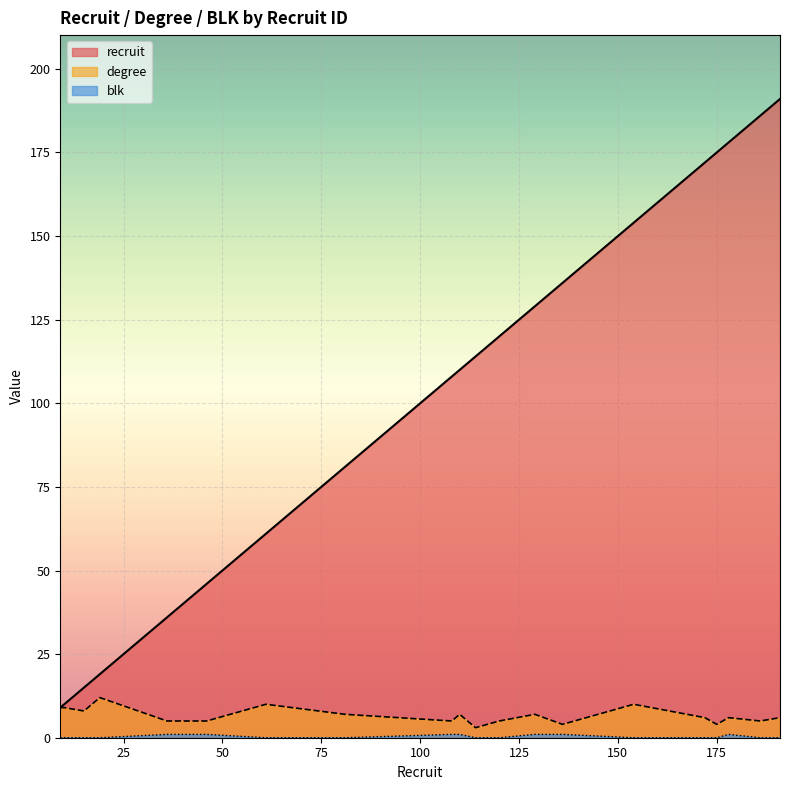

Which has a higher value, 120 or 129?

129